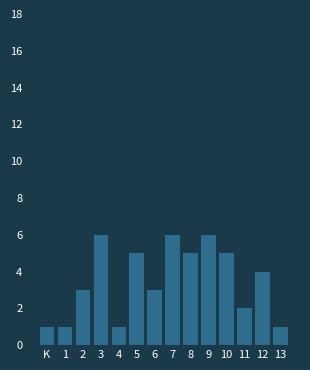

Reading left to right, transcribe all the data shown in this chart.

K=1	1=1	2=3	3=6	4=1	5=5	6=3	7=6	8=5	9=6	10=5	11=2	12=4	13=1